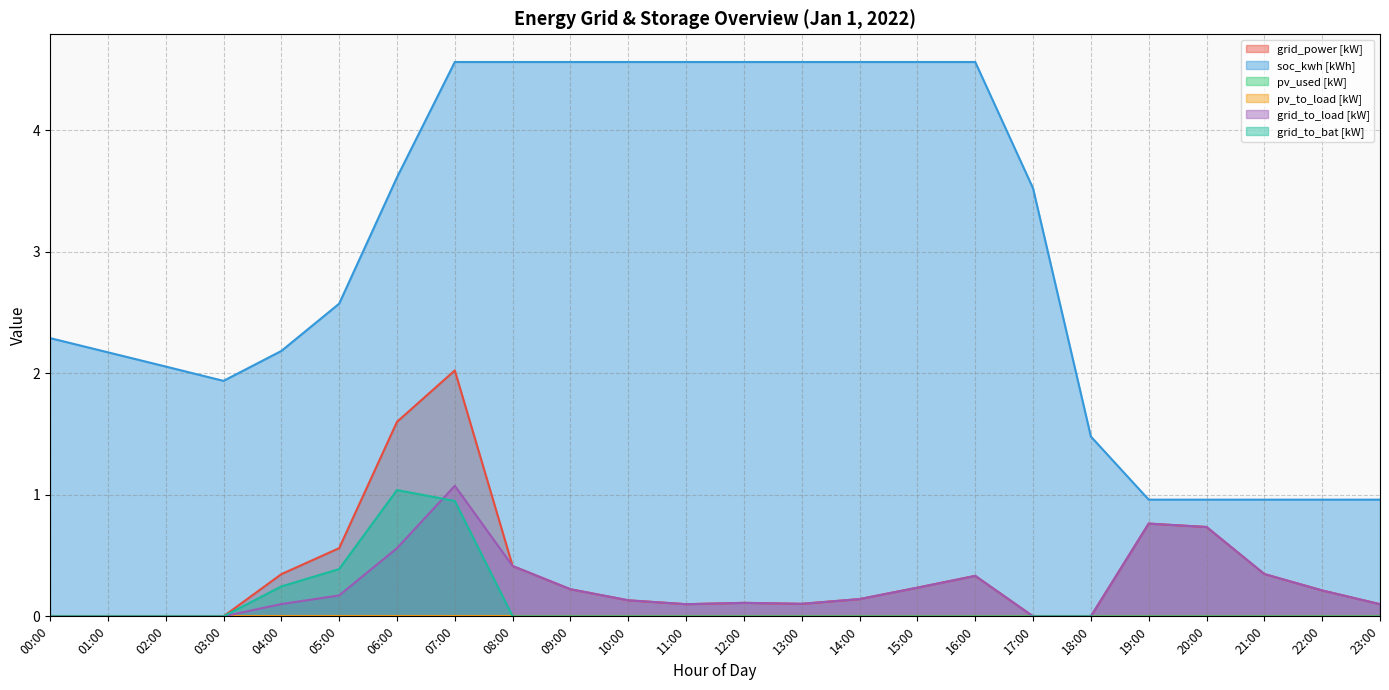

In grid_power [kW], how many points are lower than both neighbors (excluding endpoints)?

2